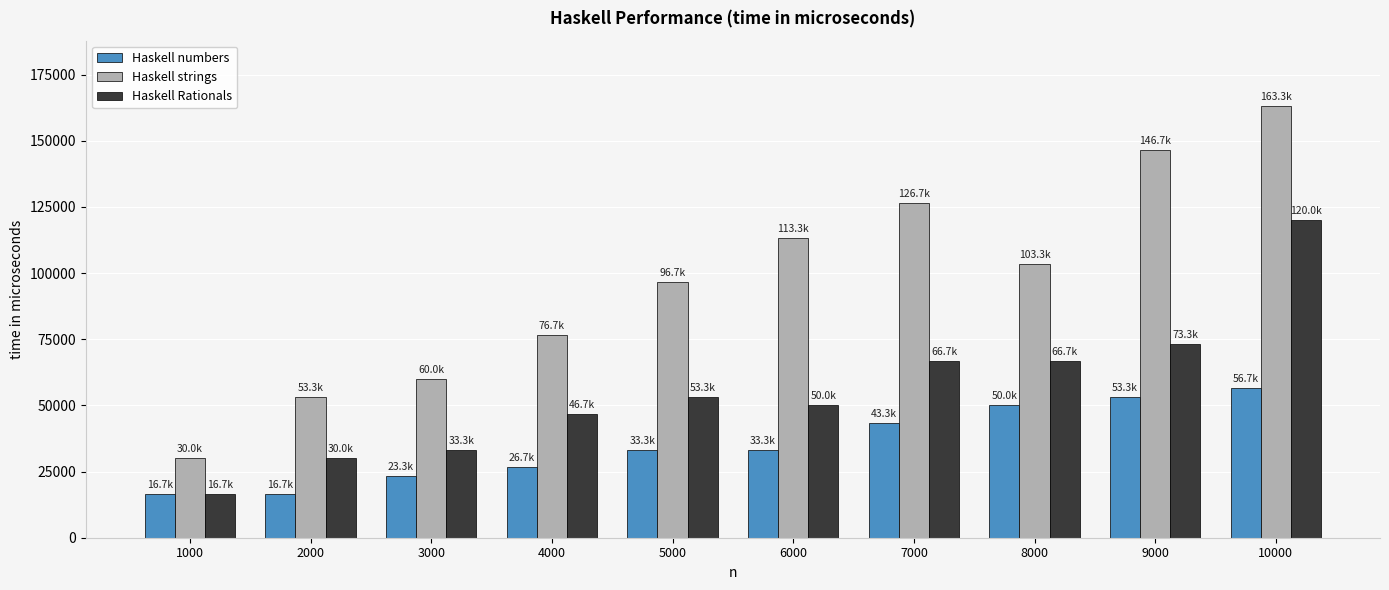

Reading right to left, list all the values displayed in this chart.

Haskell numbers: 10000=56666.7	9000=53333.3	8000=50000.0	7000=43333.3	6000=33333.3	5000=33333.3	4000=26666.7	3000=23333.3	2000=16666.7	1000=16666.7
Haskell strings: 10000=163333.3	9000=146666.7	8000=103333.3	7000=126666.7	6000=113333.3	5000=96666.7	4000=76666.7	3000=60000.0	2000=53333.3	1000=30000.0
Haskell Rationals: 10000=120000.0	9000=73333.3	8000=66666.7	7000=66666.7	6000=50000.0	5000=53333.3	4000=46666.7	3000=33333.3	2000=30000.0	1000=16666.7